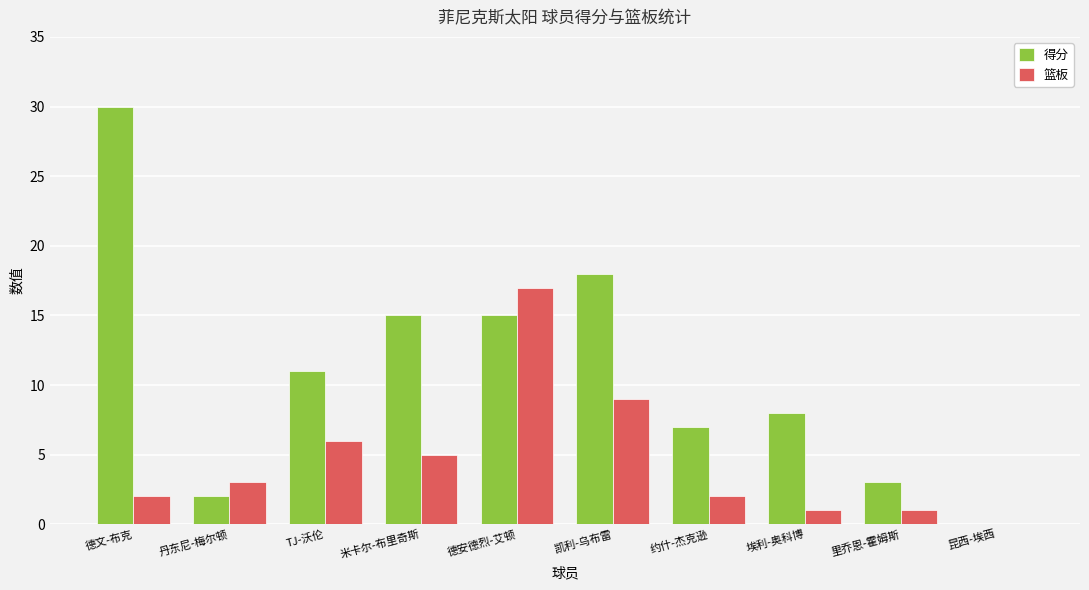

Reading left to right, what are all the values shown in this chart?

得分: 德文-布克=30	丹东尼-梅尔顿=2	TJ-沃伦=11	米卡尔-布里奇斯=15	德安德烈-艾顿=15	凯利-乌布雷=18	约什-杰克逊=7	埃利-奥科博=8	里乔恩-霍姆斯=3	昆西-埃西=0
篮板: 德文-布克=2	丹东尼-梅尔顿=3	TJ-沃伦=6	米卡尔-布里奇斯=5	德安德烈-艾顿=17	凯利-乌布雷=9	约什-杰克逊=2	埃利-奥科博=1	里乔恩-霍姆斯=1	昆西-埃西=0